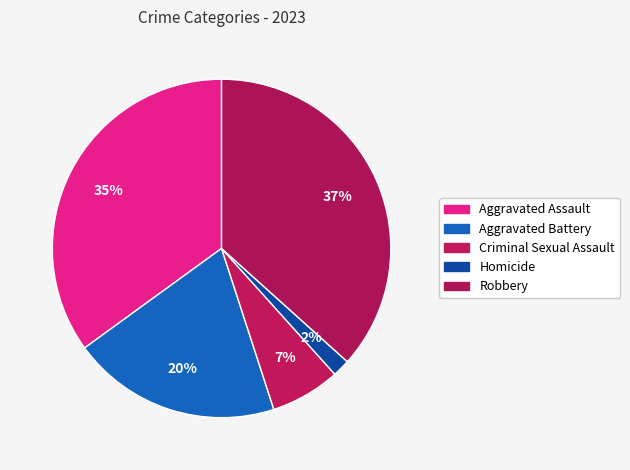

What percentage is the Aggravated Battery slice, to the nearest percent?

20%